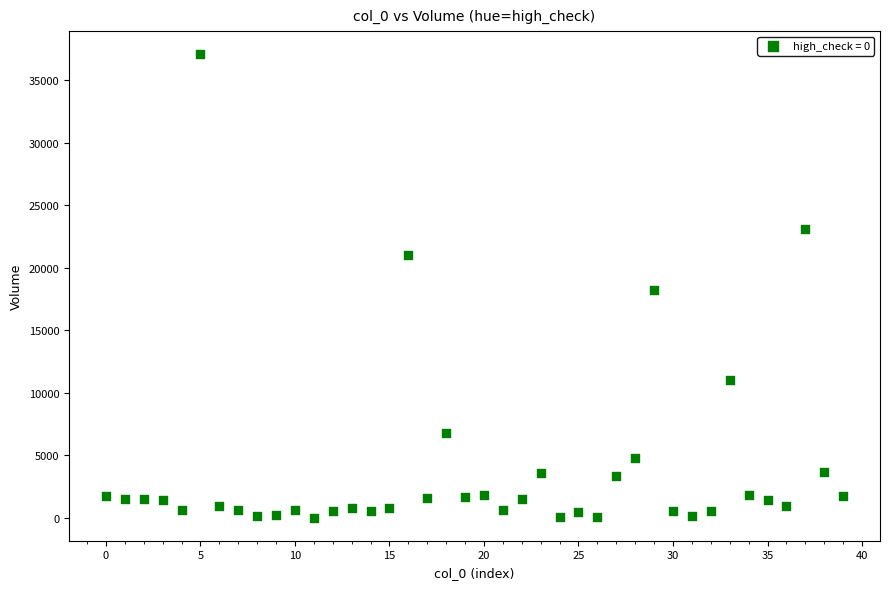

What is the range of Y values (max minus min)?

37067.6